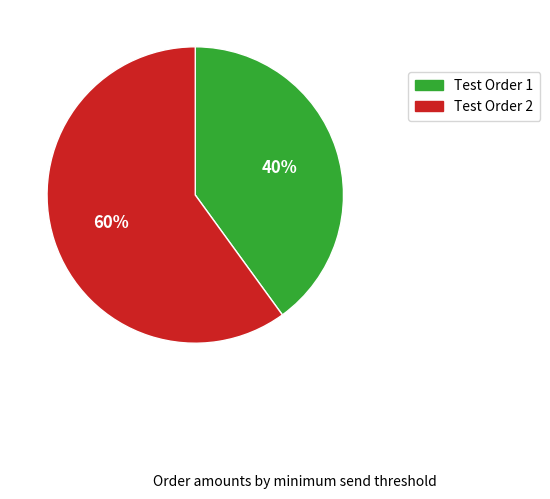

How many slices are in this pie chart?

2